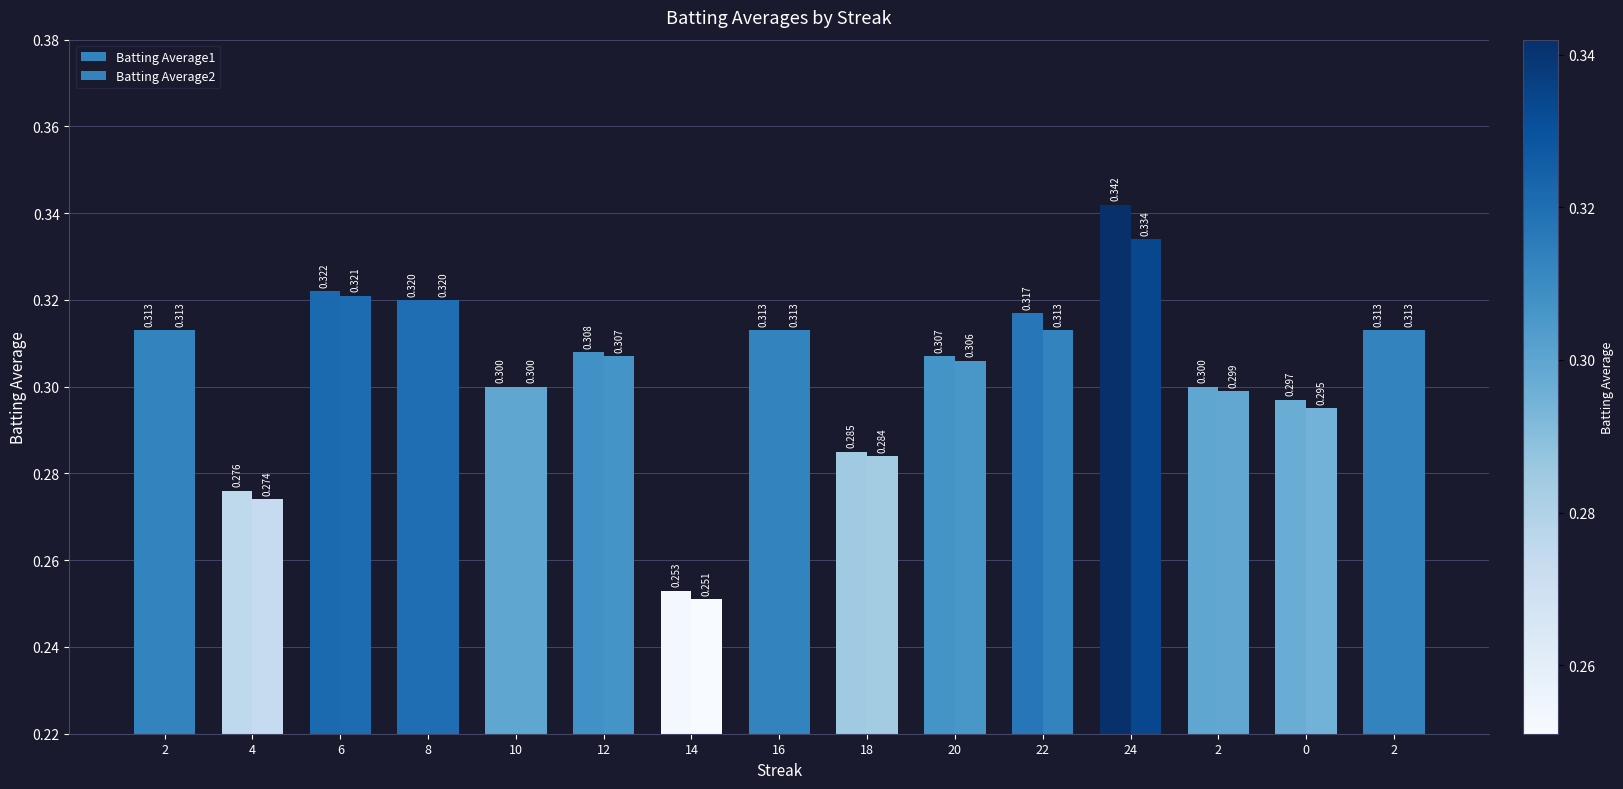

Reading left to right, list all the values displayed in this chart.

Batting Average1: 0.3	0.3	0.3	0.3	0.3	0.3	0.3	0.3	0.3	0.3	0.3	0.3	0.3	0.3	0.3
Batting Average2: 0.3	0.3	0.3	0.3	0.3	0.3	0.3	0.3	0.3	0.3	0.3	0.3	0.3	0.3	0.3